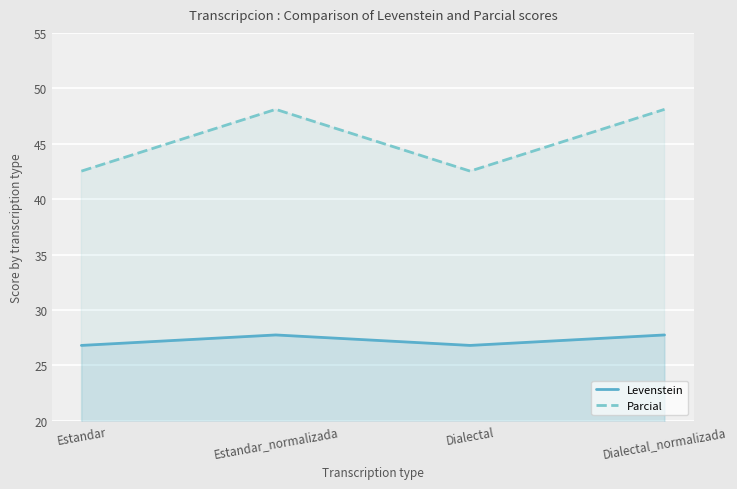

Where is Parcial nearest to the value 45?

Estandar